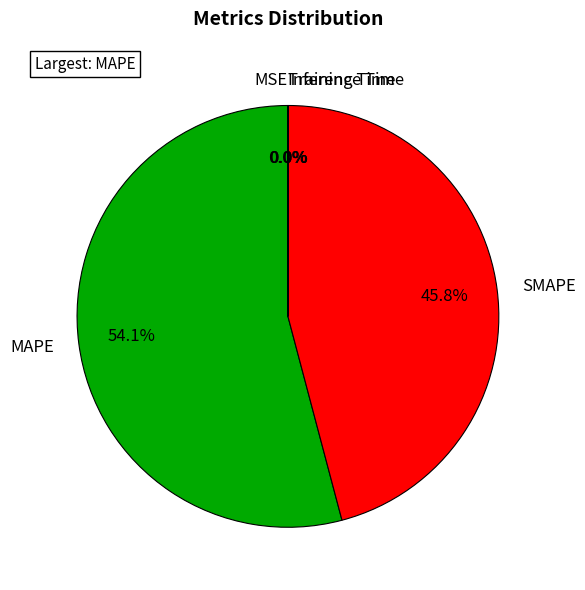

Between MAPE and SMAPE, which is larger?

MAPE